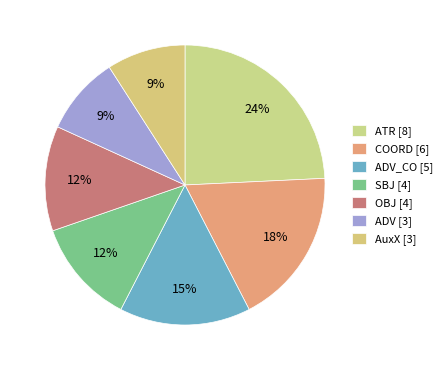

How many segments does this pie chart have?

7